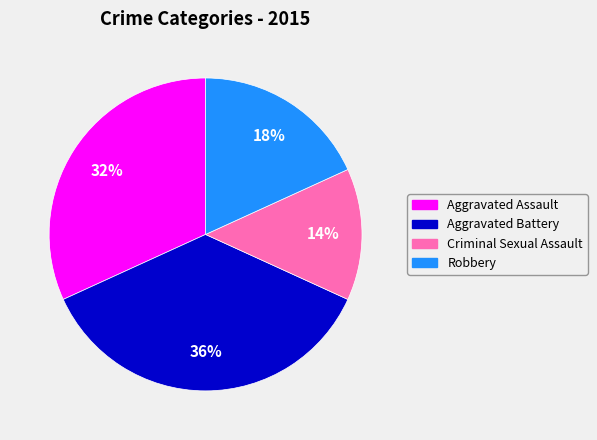

Which category has the biggest portion of the pie?

Aggravated Battery